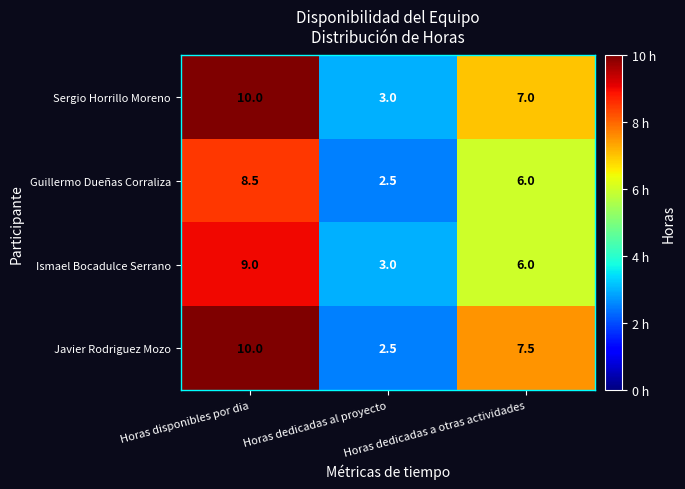

At how many categories does at least one series exceed 2?

3